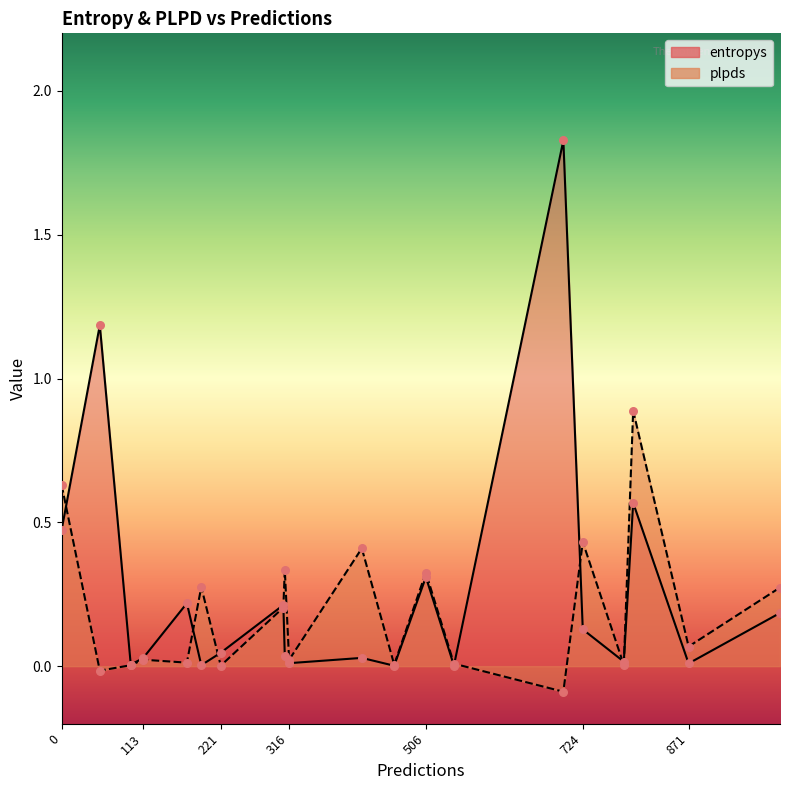

At how many categories does at least one series exceed 0?

20